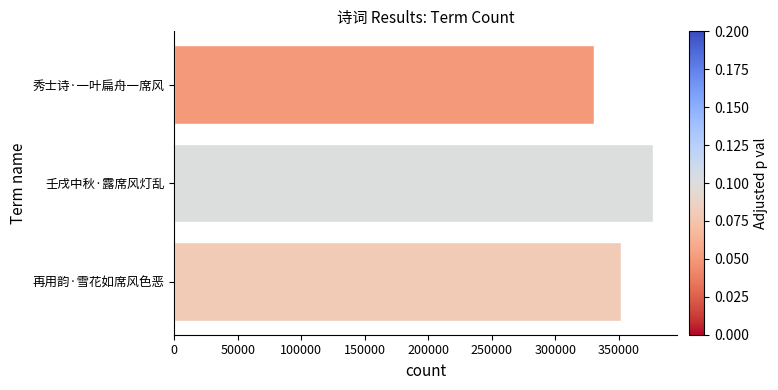

Approximately how many times larger is the value at 壬戌中秋·露席风灯乱 compared to 再用韵·雪花如席风色恶?

1.1